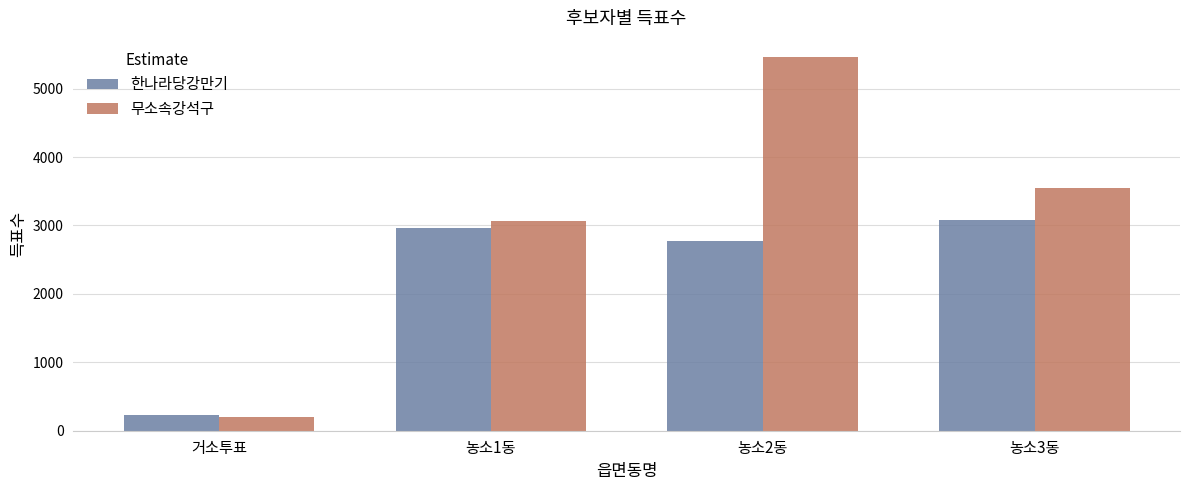

Which series has the largest range (max minus min)?

무소속강석구